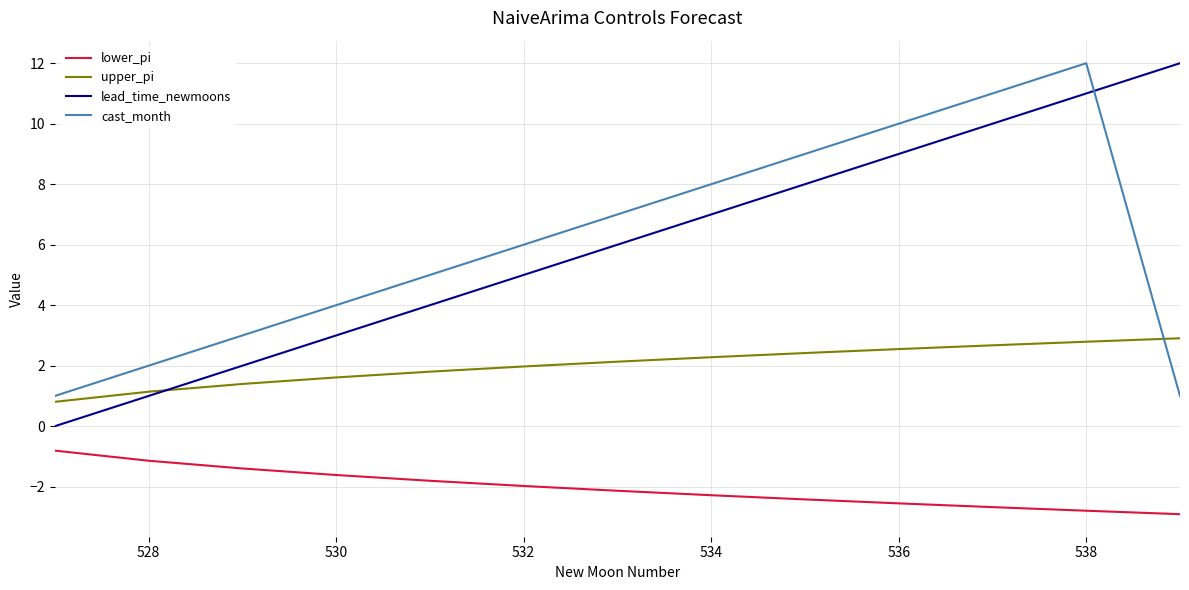

True or false: upper_pi and lower_pi intersect in this chart.

False